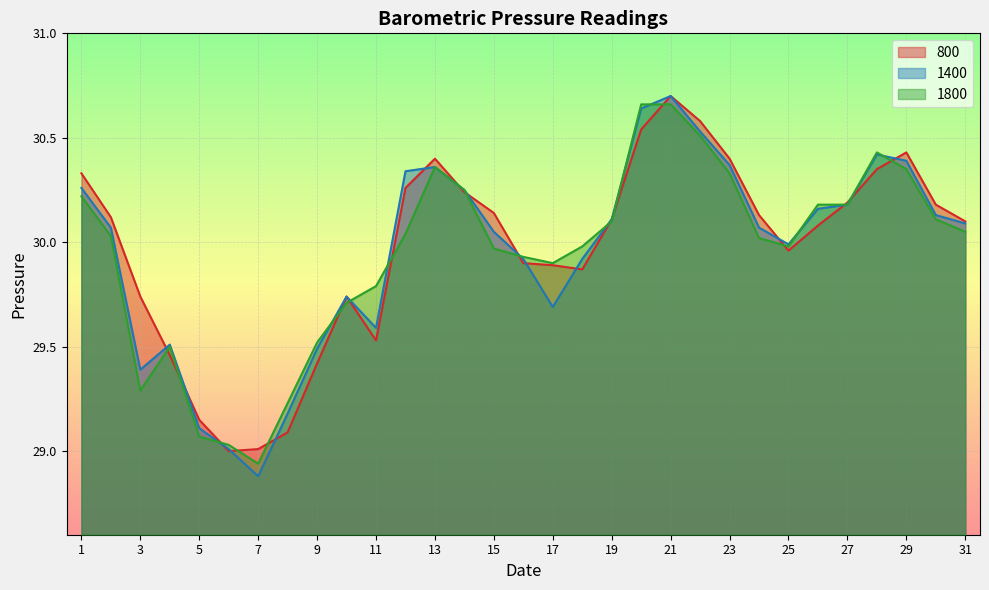

How many series are shown in this chart?

3